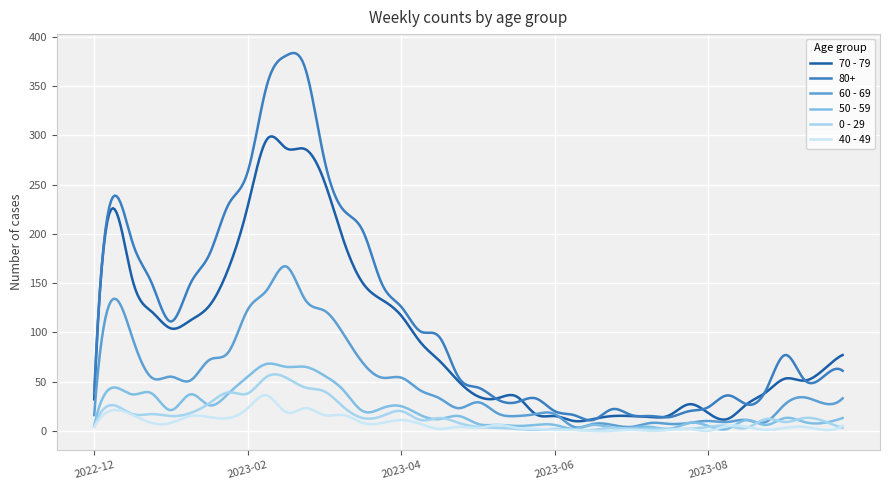

What is the highest value of the 80+ series?

383.7